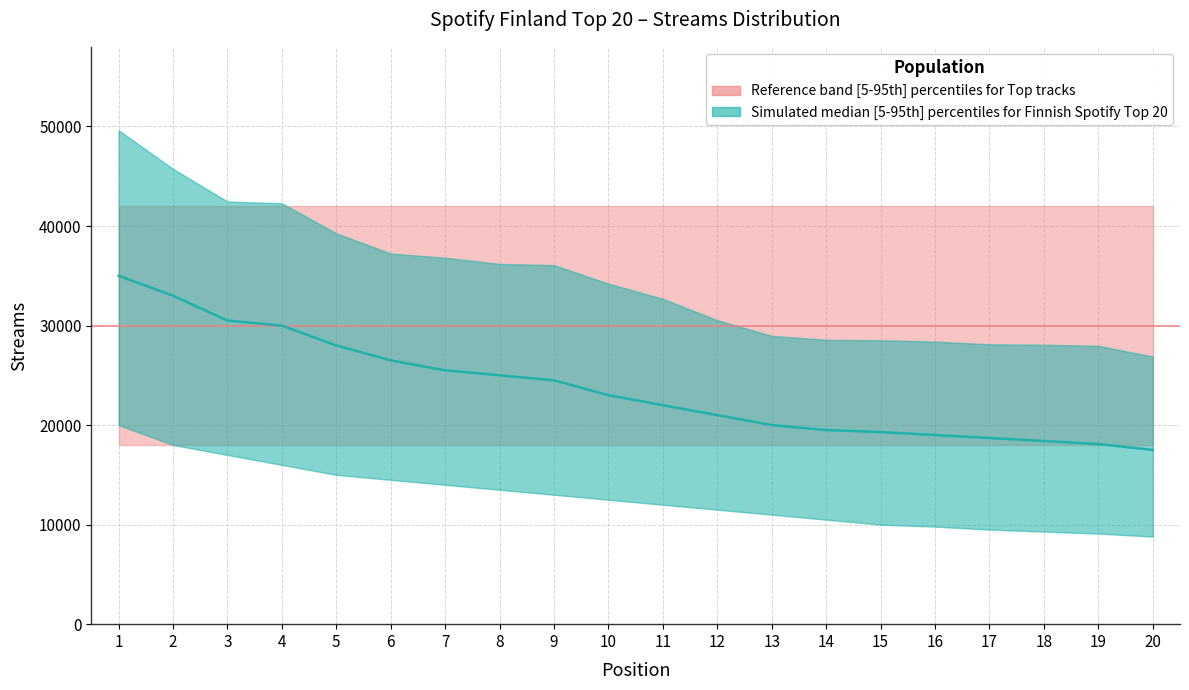

Reading right to left, list all the values displayed in this chart.

20=17500	19=18100	18=18400	17=18700	16=19000	15=19300	14=19500	13=20000	12=21000	11=22000	10=23000	9=24500	8=25000	7=25500	6=26500	5=28000	4=30000	3=30500	2=33000	1=35000